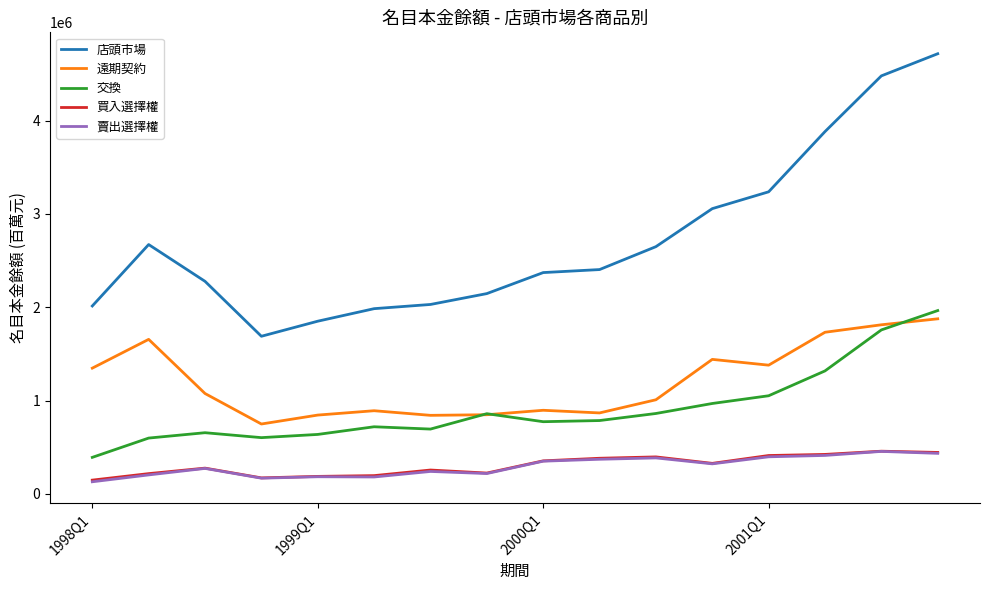

Which series has the widest spread of values?

店頭市場